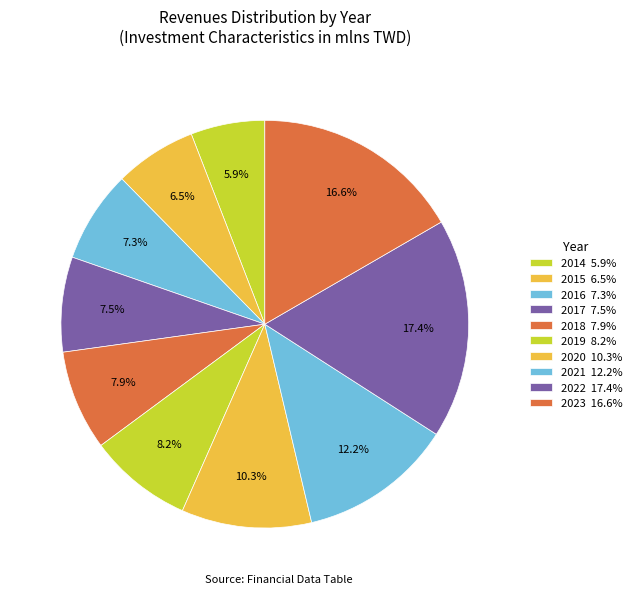

To the nearest percent, what portion does 2016 represent?

7%